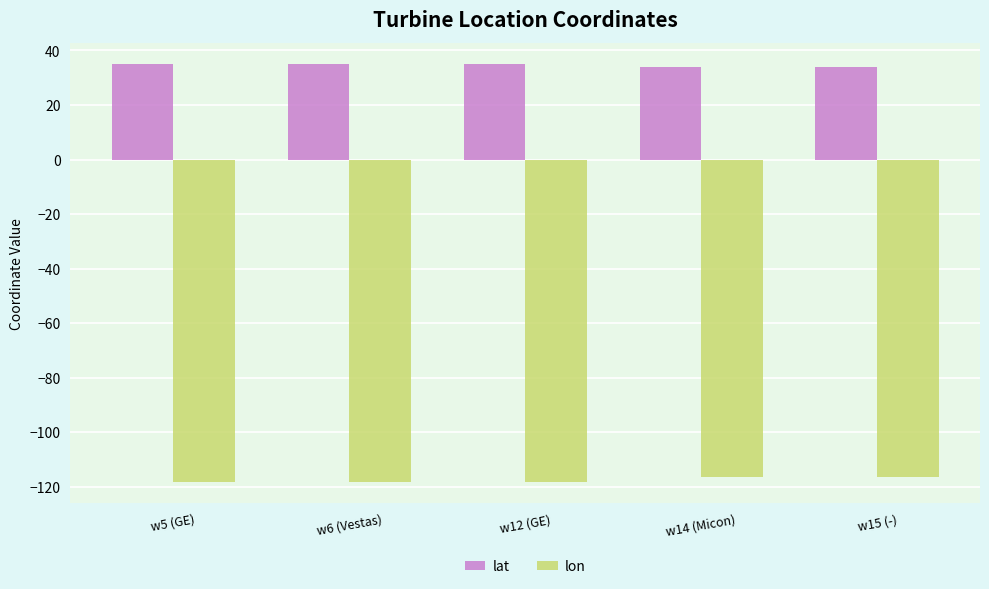

How many distinct data groups are displayed?

2